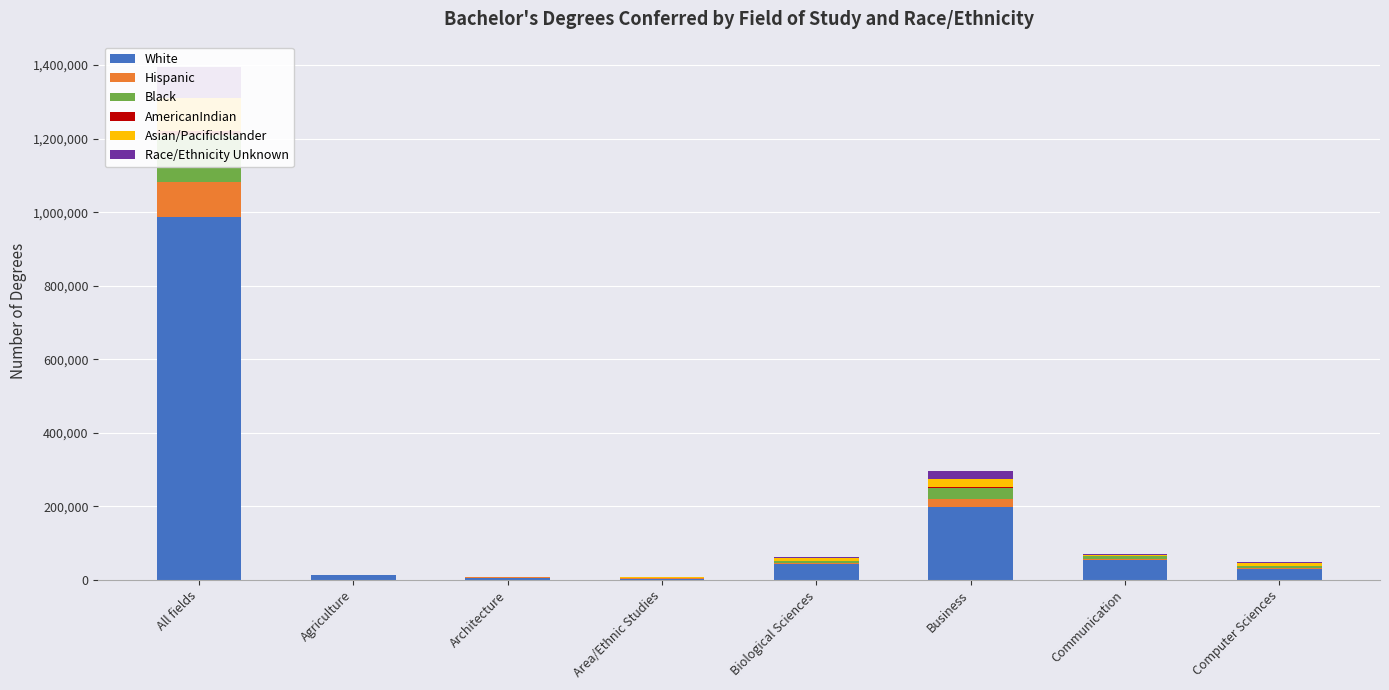

The White series shows 5826 at Agriculture. True or false?

False